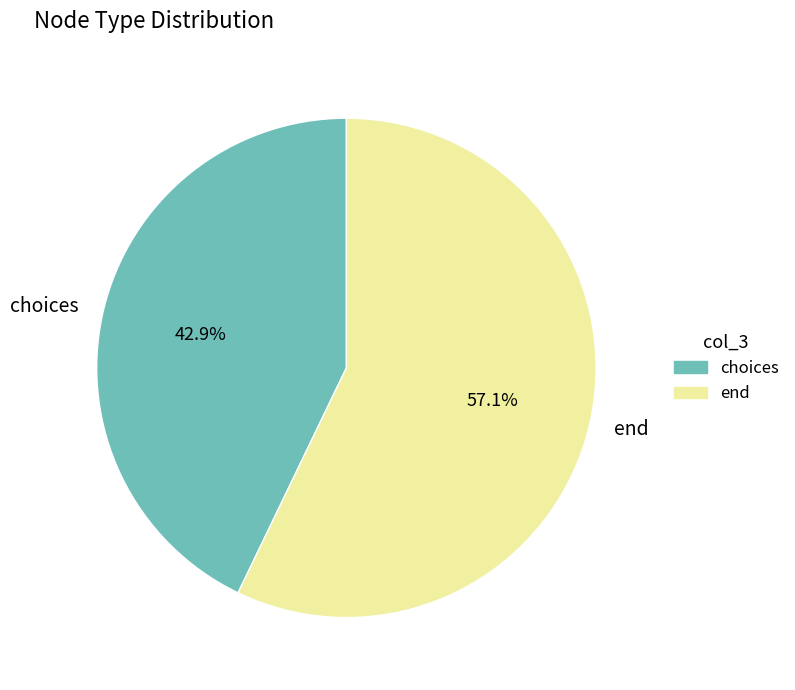

What percentage is the choices slice, to the nearest percent?

43%